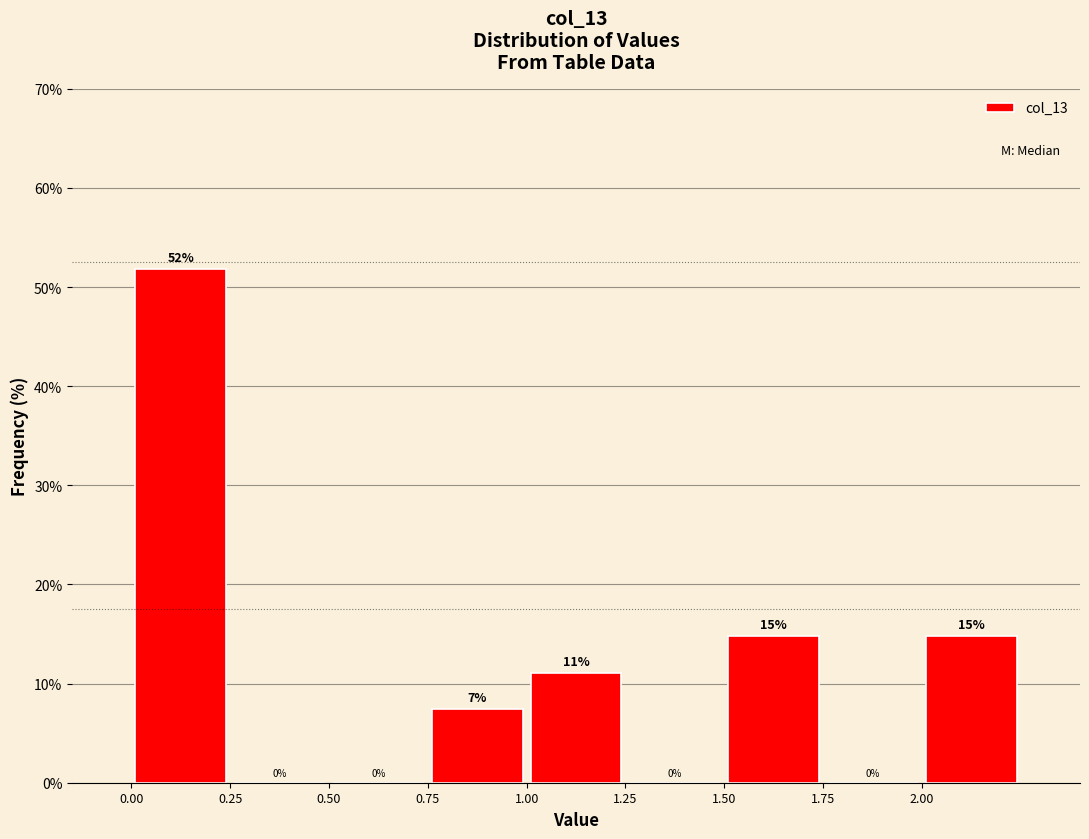

Which range on the x-axis has the tallest bar?

0.00 to 0.25